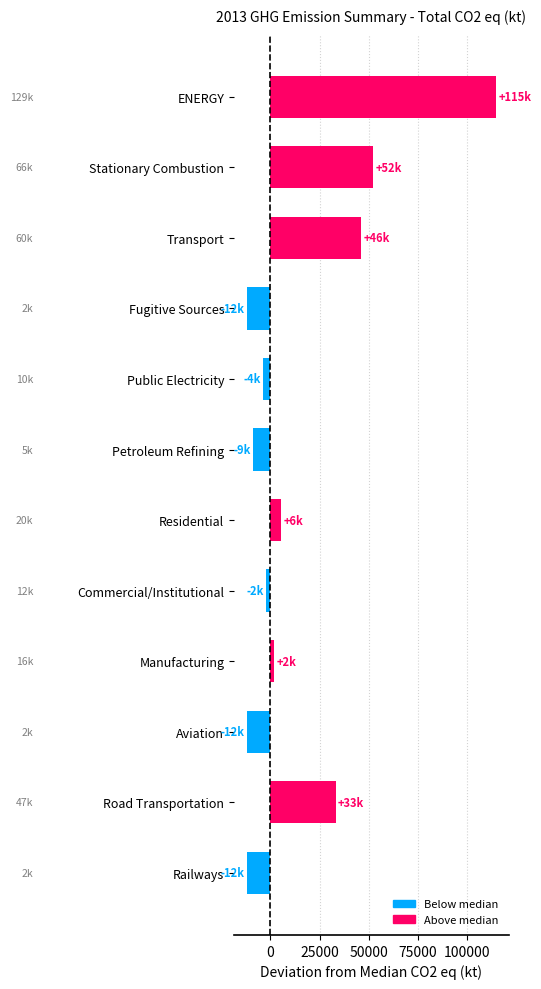

How many data points are above 2071?

6